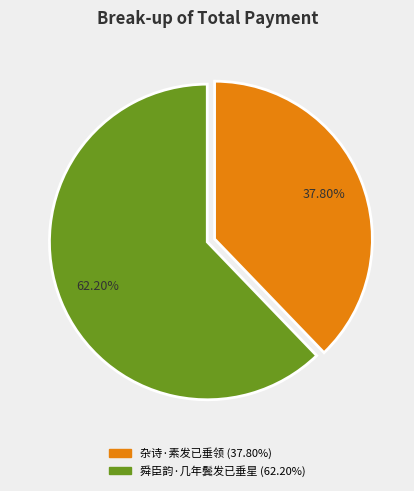

To the nearest percent, what is the difference between the 杂诗·素发已垂领 and 舜臣韵·几年鬓发已垂星 slice percentages?

24%